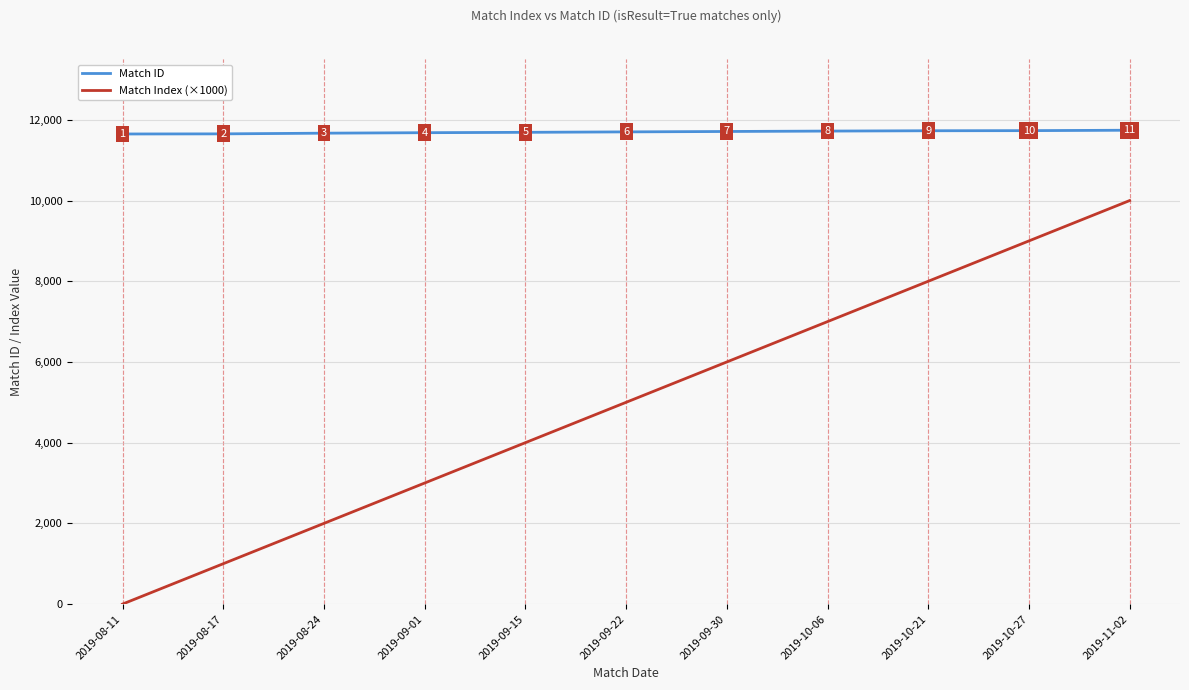

Between 2019-10-21 and 2019-11-02, which series saw the biggest shift?

Match Index (×1000)